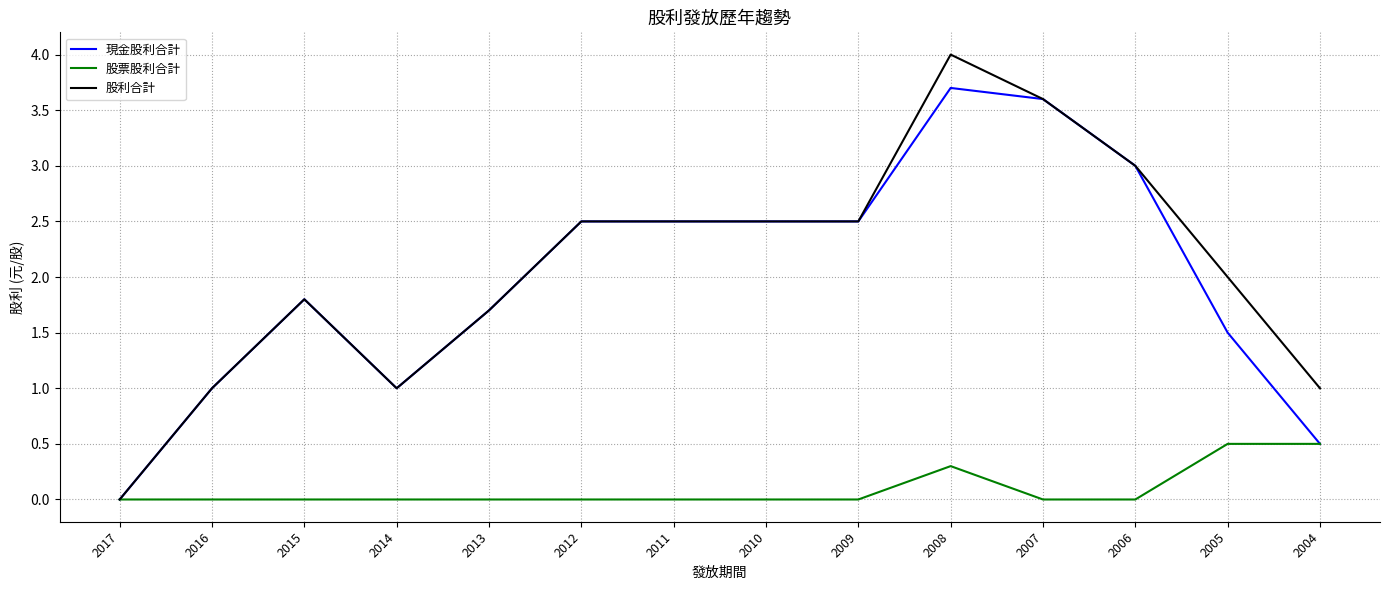

Which series has the largest range (max minus min)?

股利合計